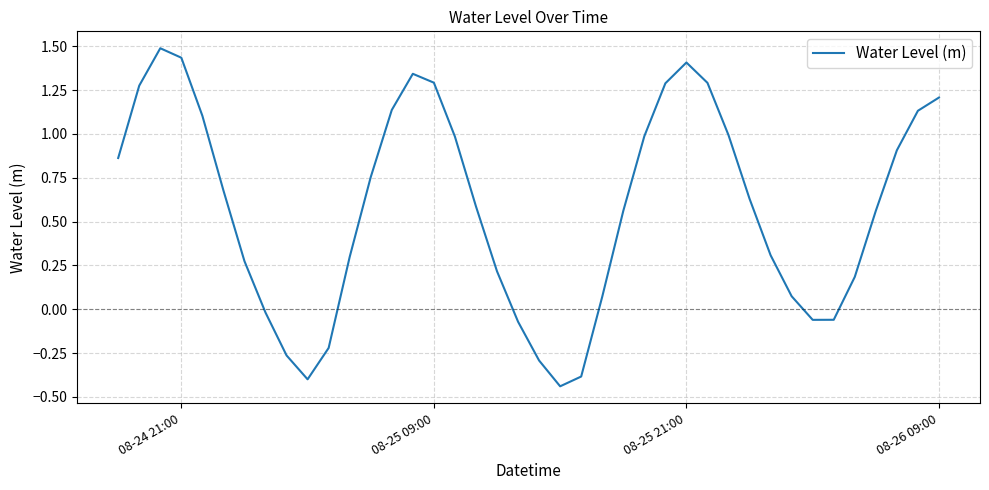

What is the maximum value shown in the chart?

1.5